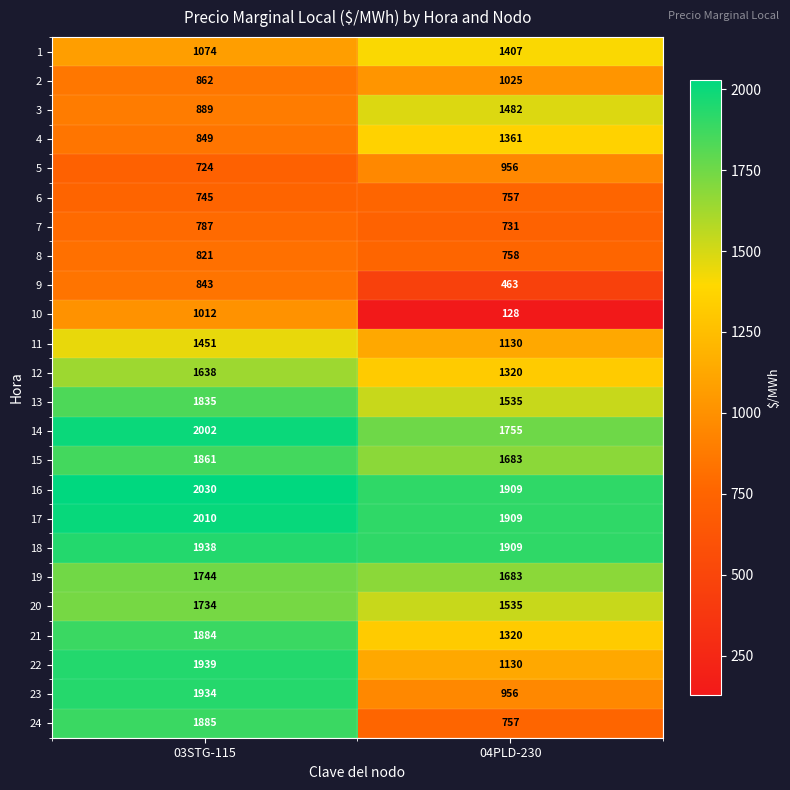

What is the difference between the highest and lowest values at 04PLD-230?

1781